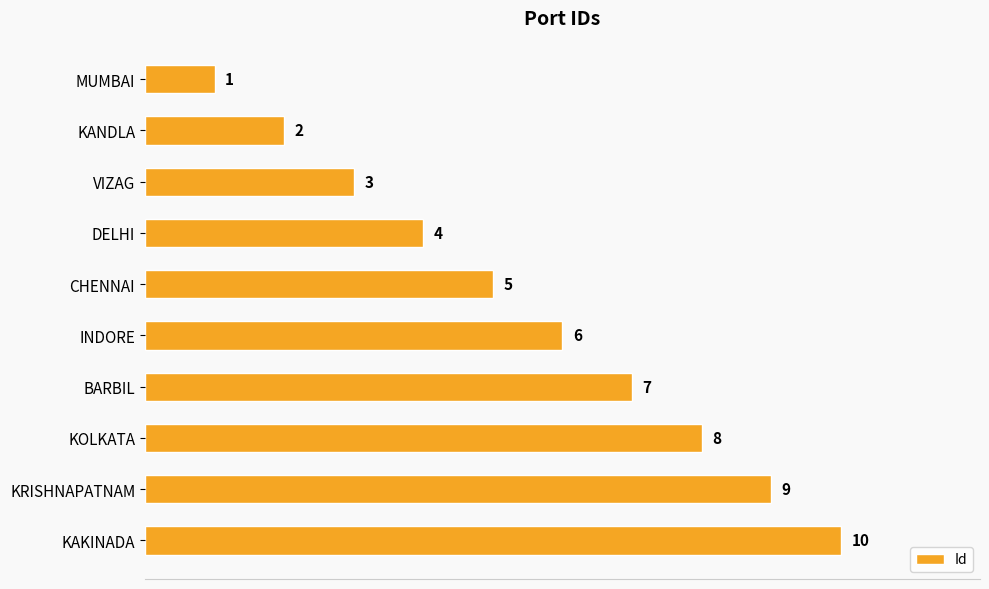

What position from the top is BARBIL?

7